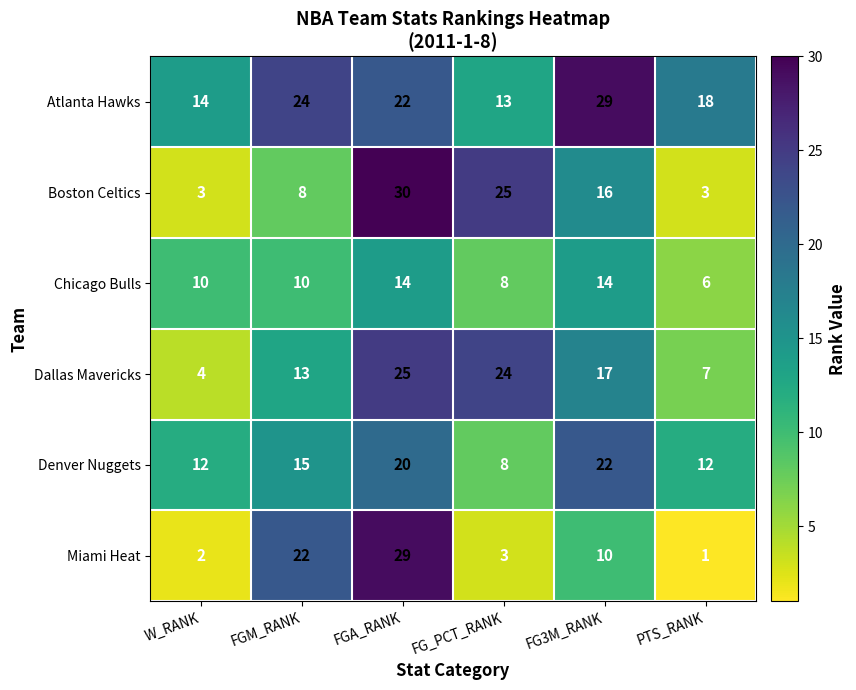

What is the maximum value for Atlanta Hawks?

29